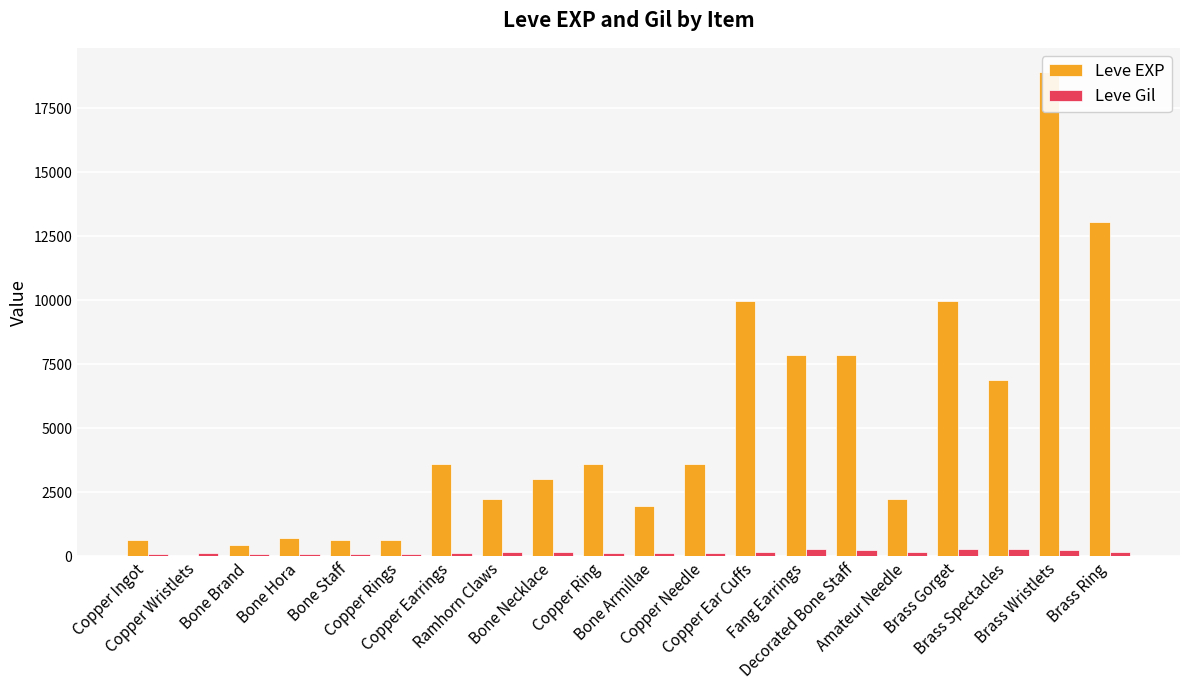

Reading right to left, list all the values displayed in this chart.

Leve EXP: 13040	18910	6880	9990	2230	7880	7880	9990	3600	1980	3600	3040	2230	3600	630	630	720	450	1	630
Leve Gil: 173	245	288	293	168	250	288	168	139	140	139	169	170	139	112	113	112	112	116	113